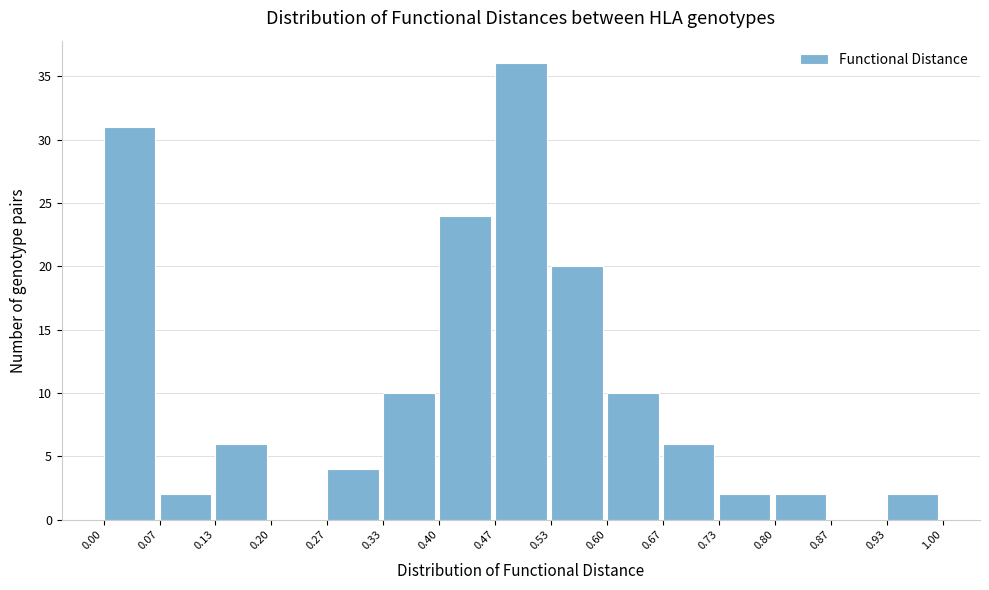

Reading left to right, transcribe this chart: for each bar, give the range it covers on the x-axis and its height. The values are not printed on the chart, so give them approximately, as read against the axis.

0.00 to 0.07: 31
0.07 to 0.13: 2
0.13 to 0.20: 6
0.20 to 0.27: 0
0.27 to 0.33: 4
0.33 to 0.40: 10
0.40 to 0.47: 24
0.47 to 0.53: 36
0.53 to 0.60: 20
0.60 to 0.67: 10
0.67 to 0.73: 6
0.73 to 0.80: 2
0.80 to 0.87: 2
0.87 to 0.93: 0
0.93 to 1.00: 2